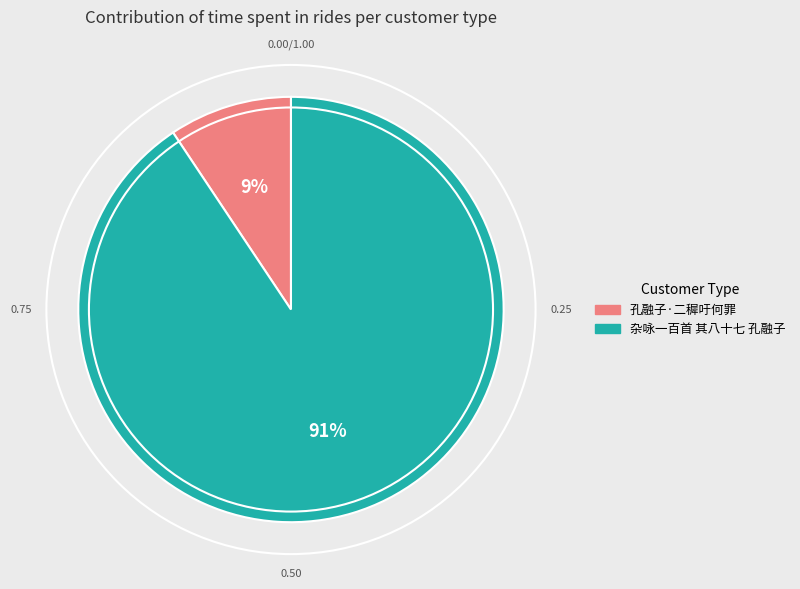

How many segments does this pie chart have?

2